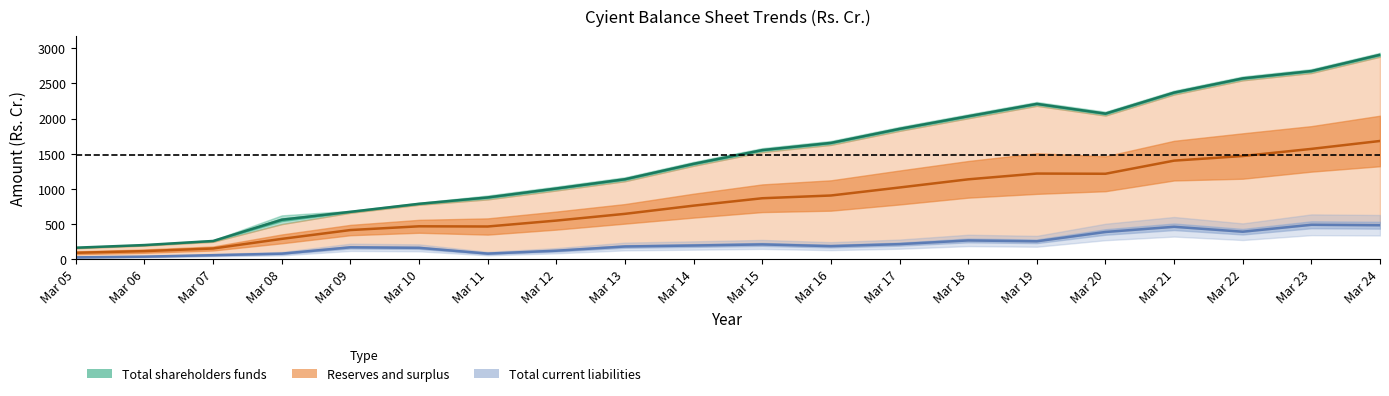

What is the sum of the Total current liabilities values at Mar 09 and Mar 15?

384.7